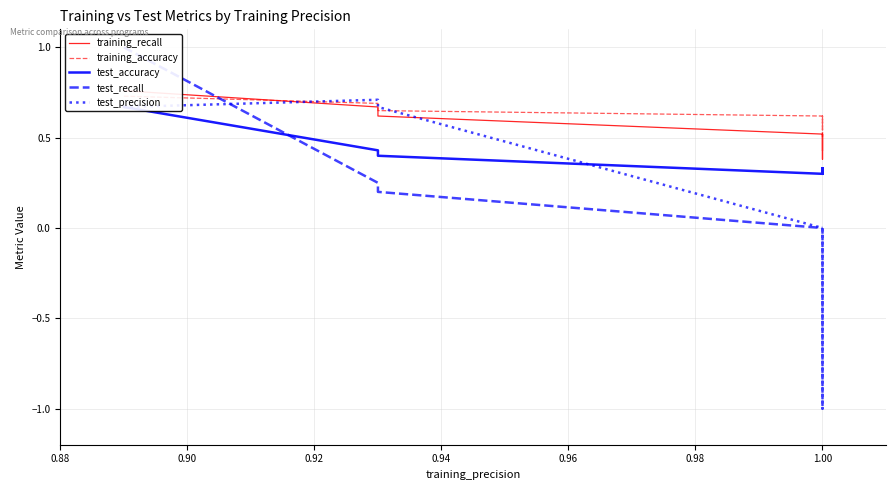

What is the difference between the maximum and minimum values in the training_accuracy series?

0.2